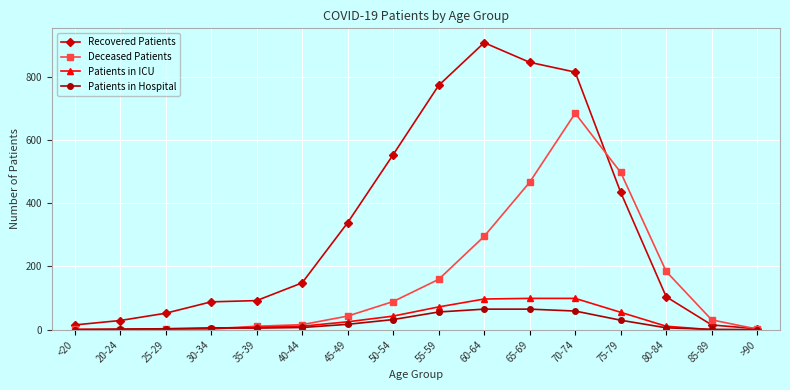

What is the sum of the Patients in Hospital values at 20-24 and 75-79?

32